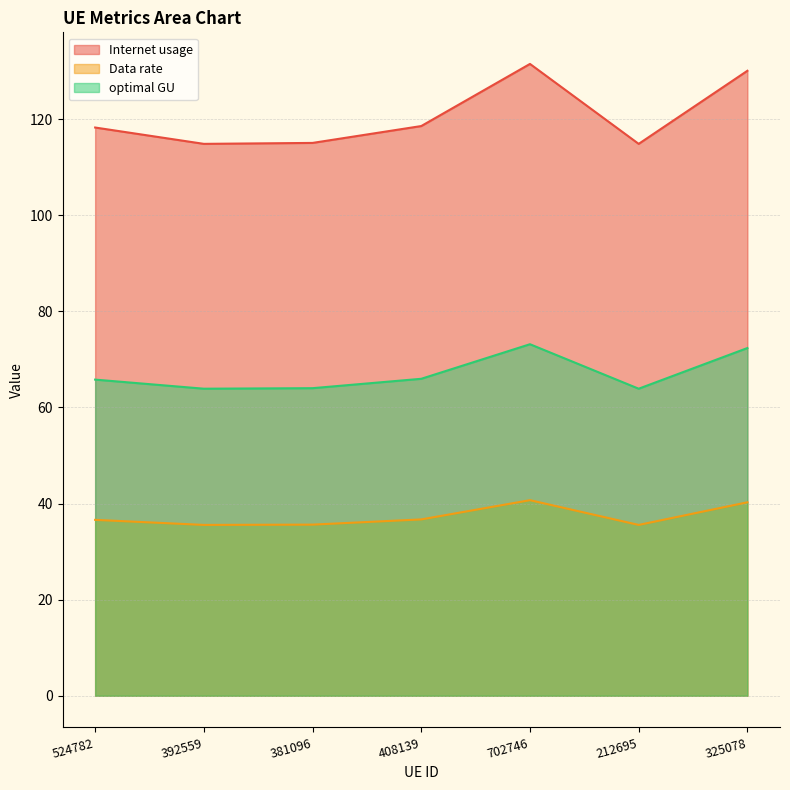

How many series are shown in this chart?

3